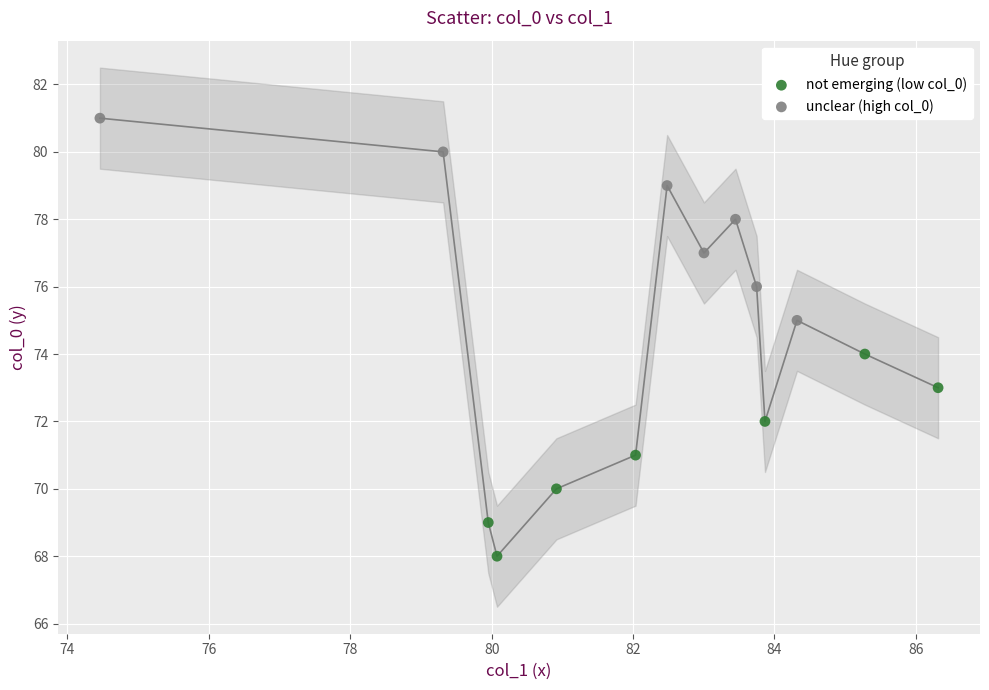

Which series reaches the minimum Y coordinate?

not emerging (low col_0)